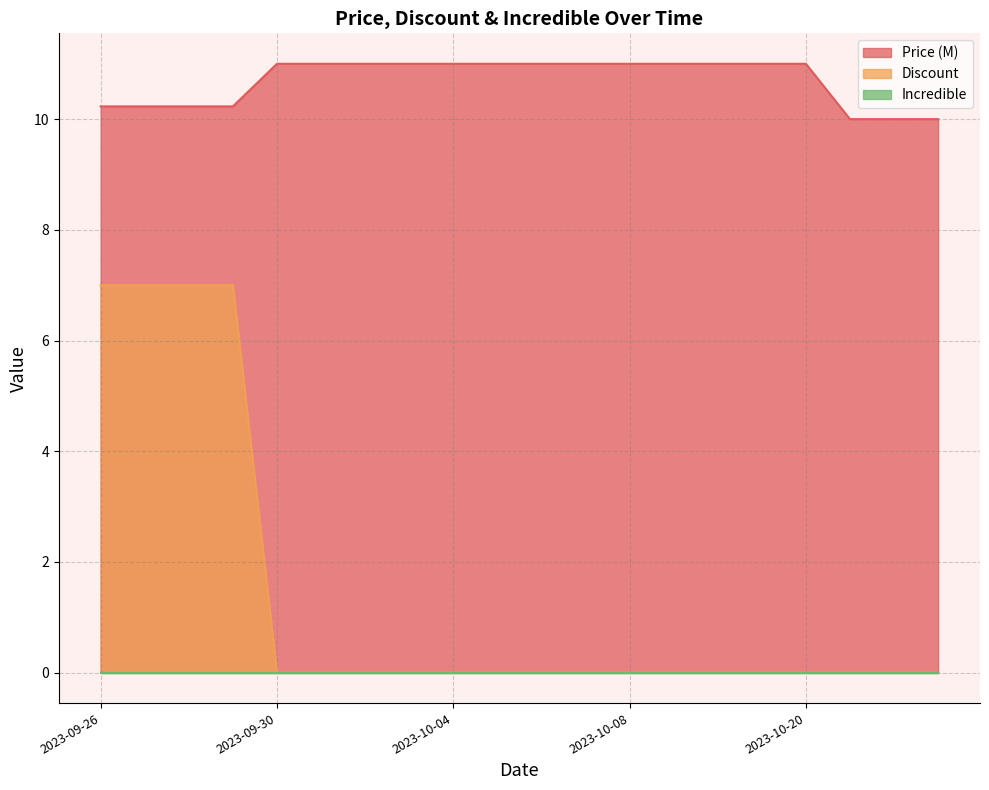

What is the total value across all series at 2023-10-19?

11.0